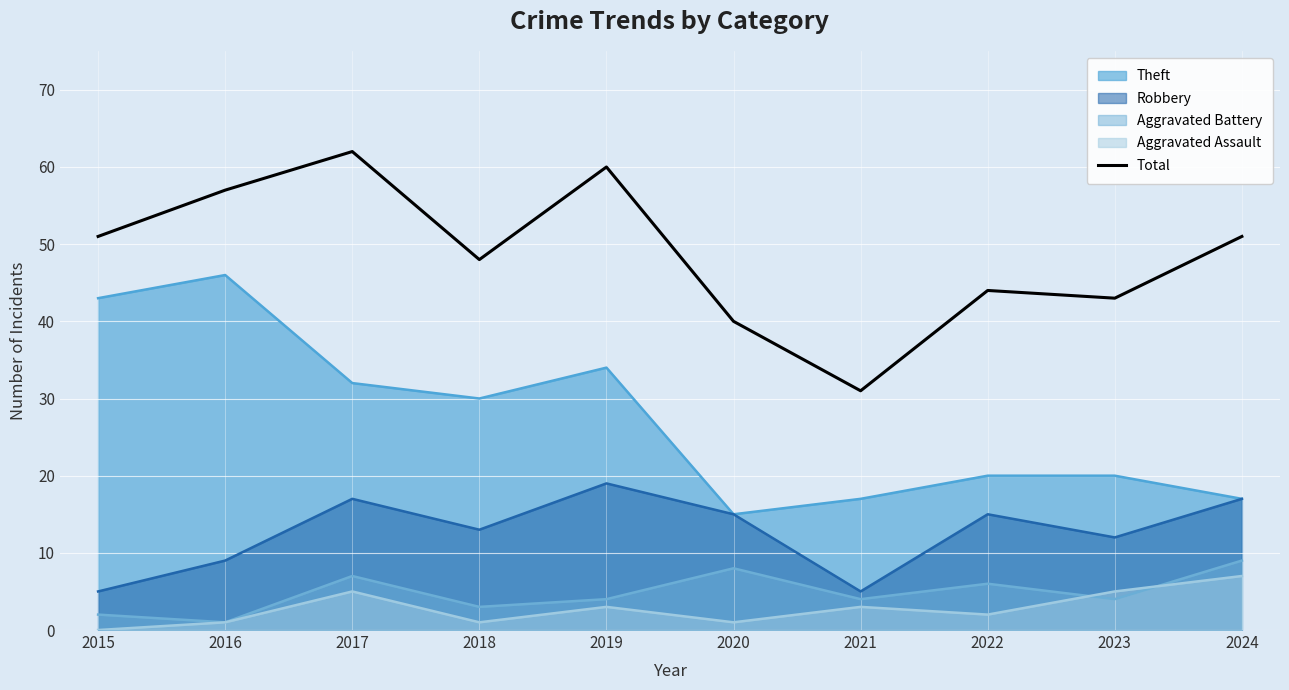

What is the greatest value displayed?

62